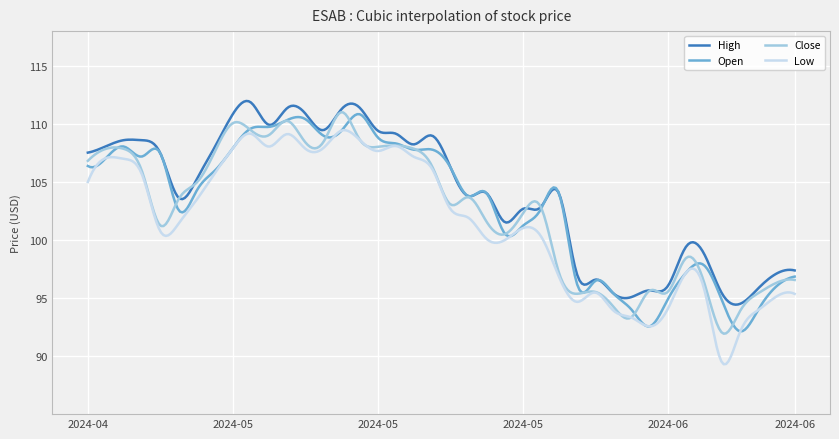

Which series has the largest range (max minus min)?

Low